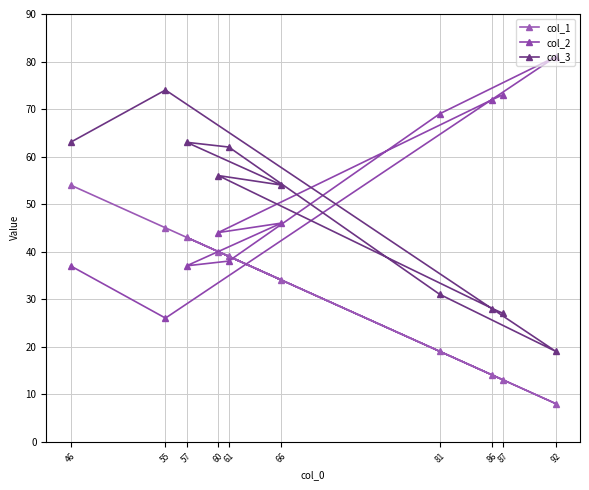

What is the approximate value of col_3 at 57, to the nearest 10?

60